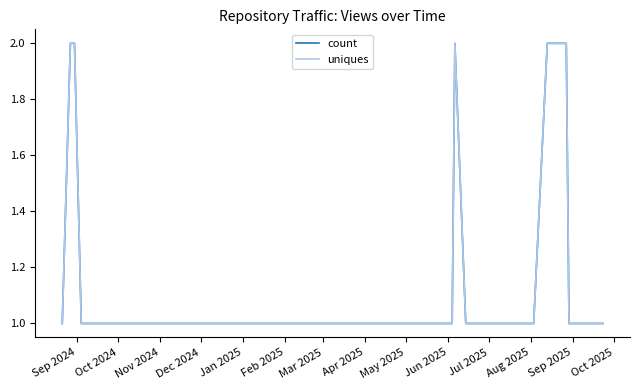

Does the chart have visible grid lines?

No